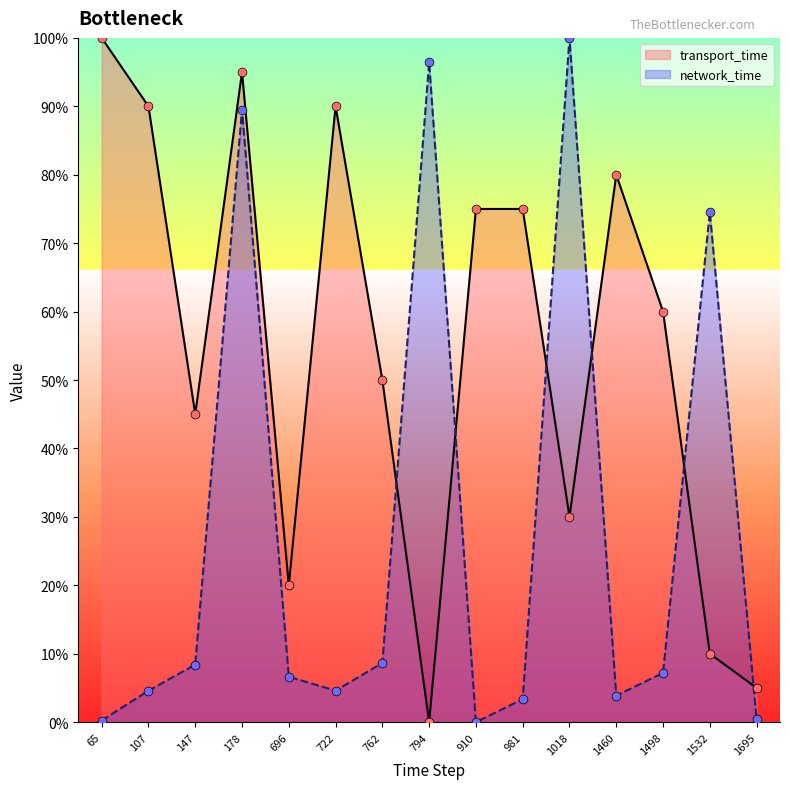

At which category is the sum across all series the highest?

178